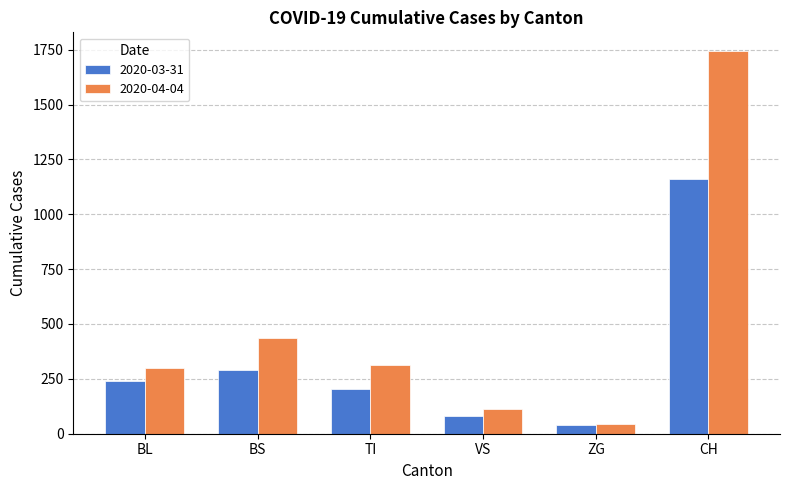

What is the label of the 3rd bar from the right?

VS